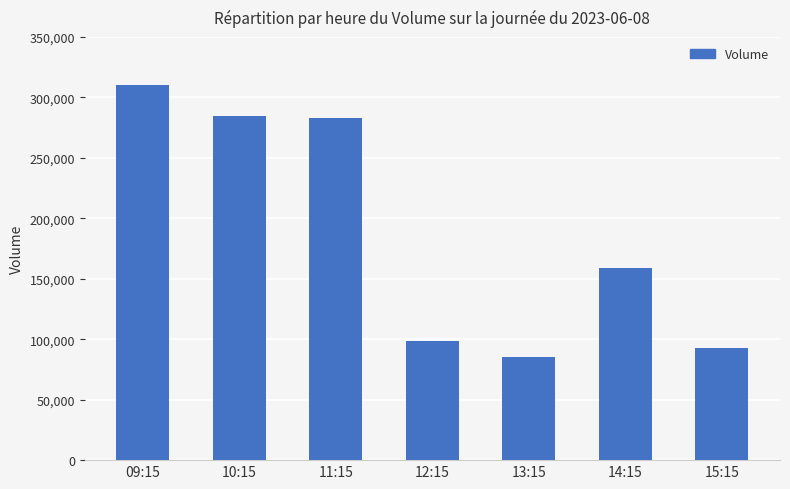

How many categories are shown in the chart?

7